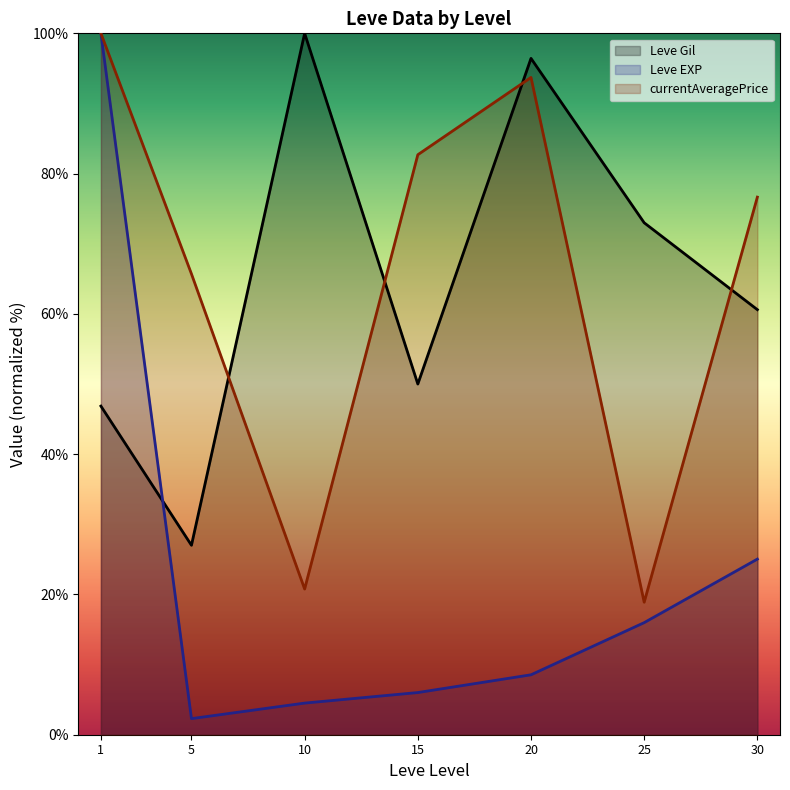

At which label is Leve Gil (line) closest to 63?

30